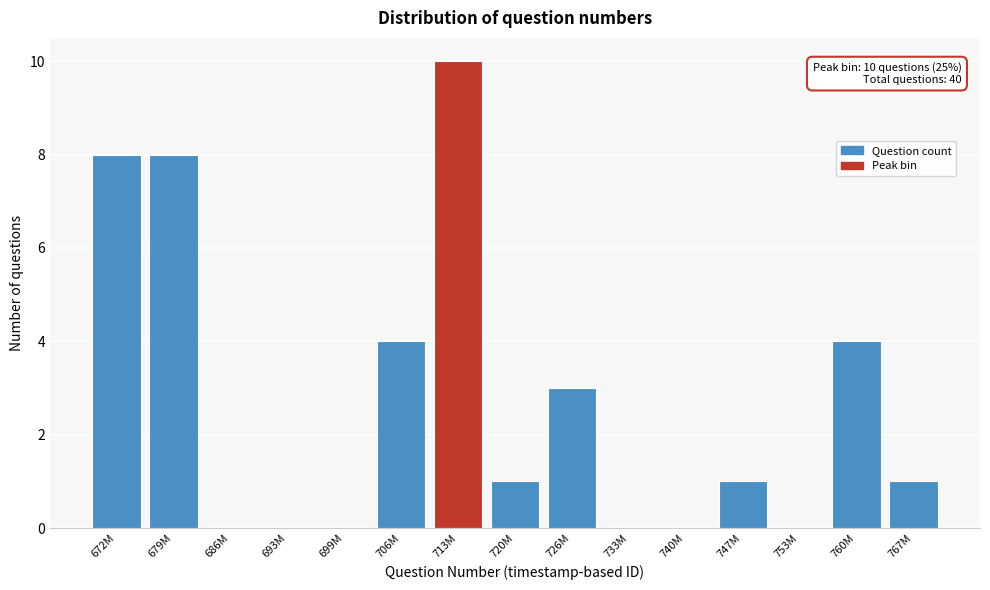

Reading right to left, list all the values displayed in this chart.

767M=1	760M=4	753M=0	747M=1	740M=0	733M=0	726M=3	720M=1	713M=10	706M=4	699M=0	693M=0	686M=0	679M=8	672M=8